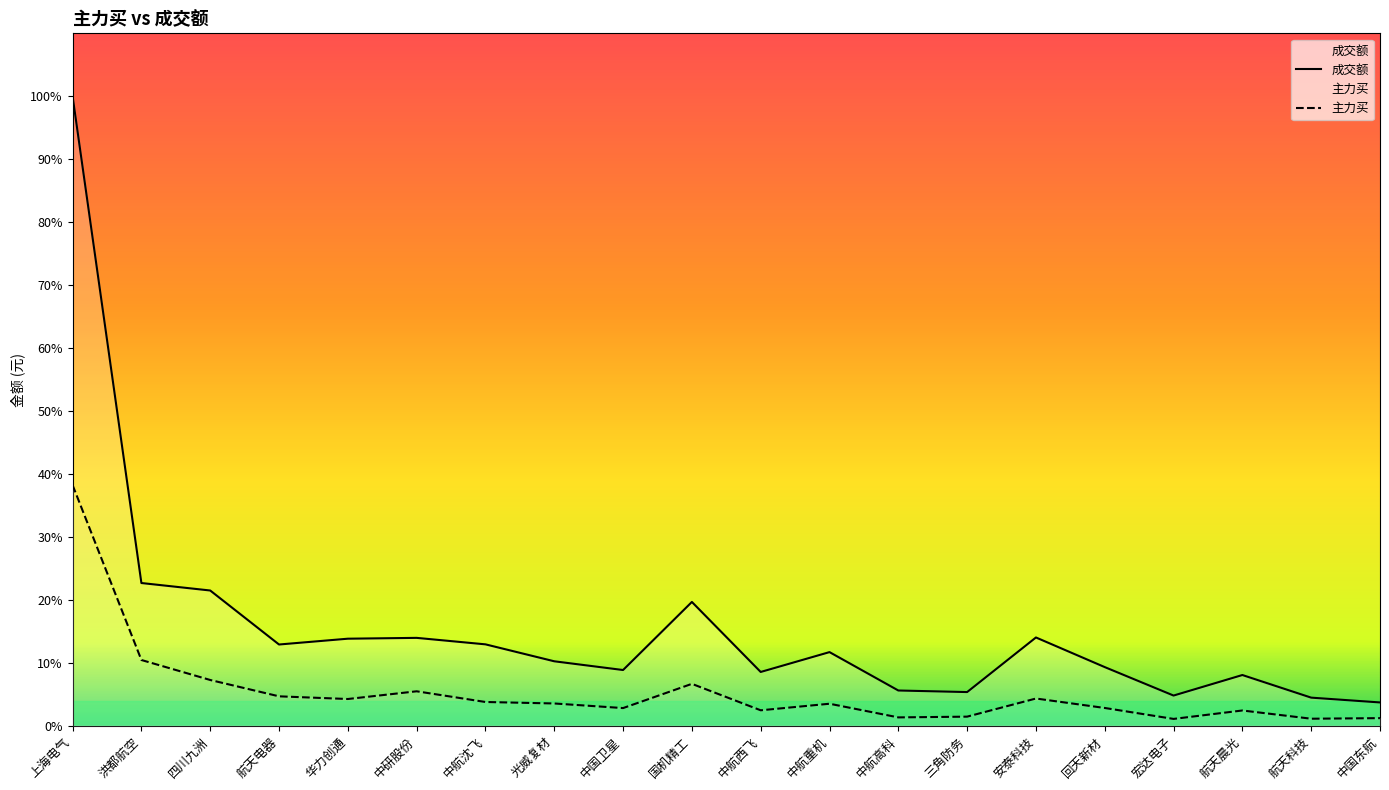

Reading left to right, extract all data points from this chart.

成交额: 上海电气=5838801706	洪都航空=1323726396	四川九洲=1254359557	航天电器=753412635	华力创通=807289200	中研股份=815008412	中航沈飞=754858502	光威复材=597734451	中国卫星=516696175	国机精工=1148142825	中航西飞=498681200	中航重机=682851965	中航高科=326787781	三角防务=312237576	安泰科技=818659856	回天新材=543775893	宏达电子=279886581	航天晨光=470321905	航天科技=260520603	中国东航=215978951
主力买: 上海电气=2231838410	洪都航空=609668847	四川九洲=424263057	航天电器=272698384	华力创通=247811344	中研股份=319372086	中航沈飞=220169742	光威复材=206425854	中国卫星=163698198	国机精工=388469232	中航西飞=143144459	中航重机=203959196	中航高科=77255079	三角防务=84218734	安泰科技=252374441	回天新材=164683837	宏达电子=63145352	航天晨光=141410420	航天科技=65005134	中国东航=70376049